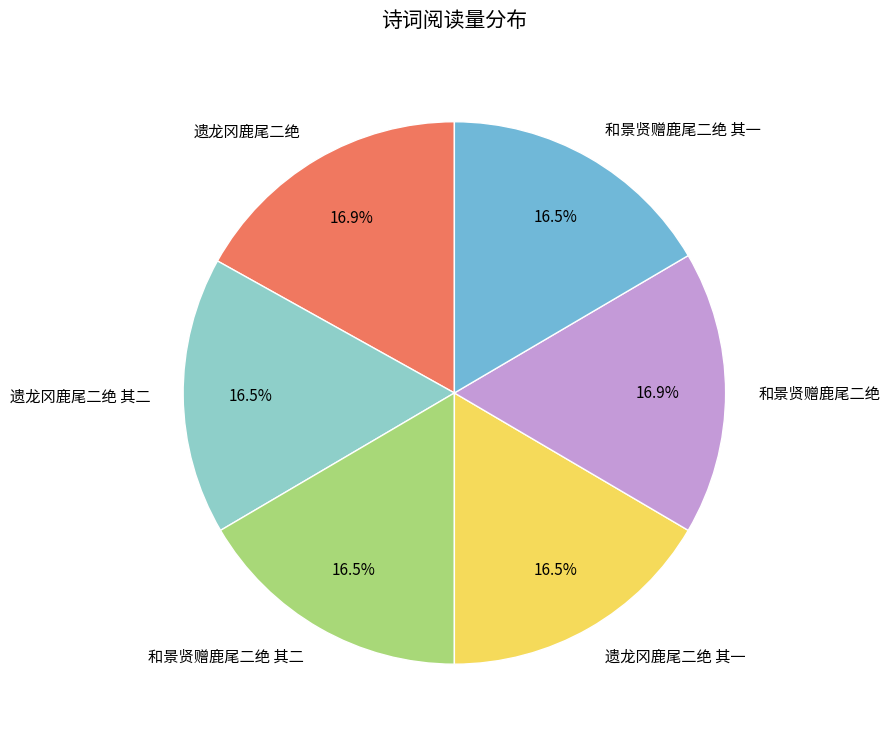

What is the total percentage of 和景贤赠鹿尾二绝 其一 and 遗龙冈鹿尾二绝?

33.5%